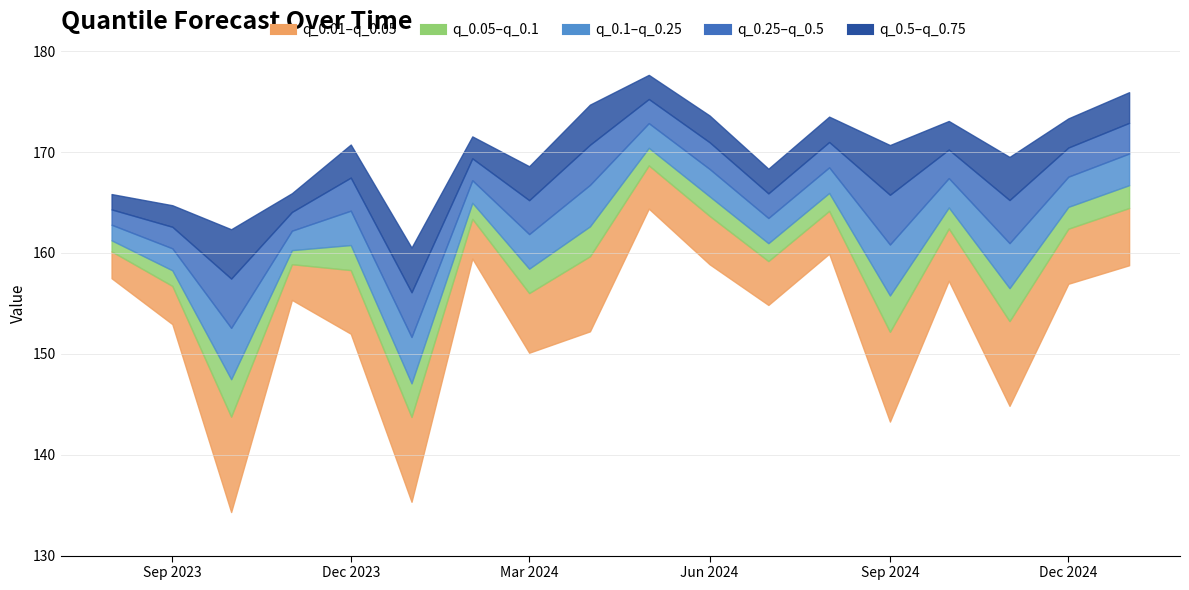

True or false: q_0.5 and q_0.25 intersect in this chart.

False